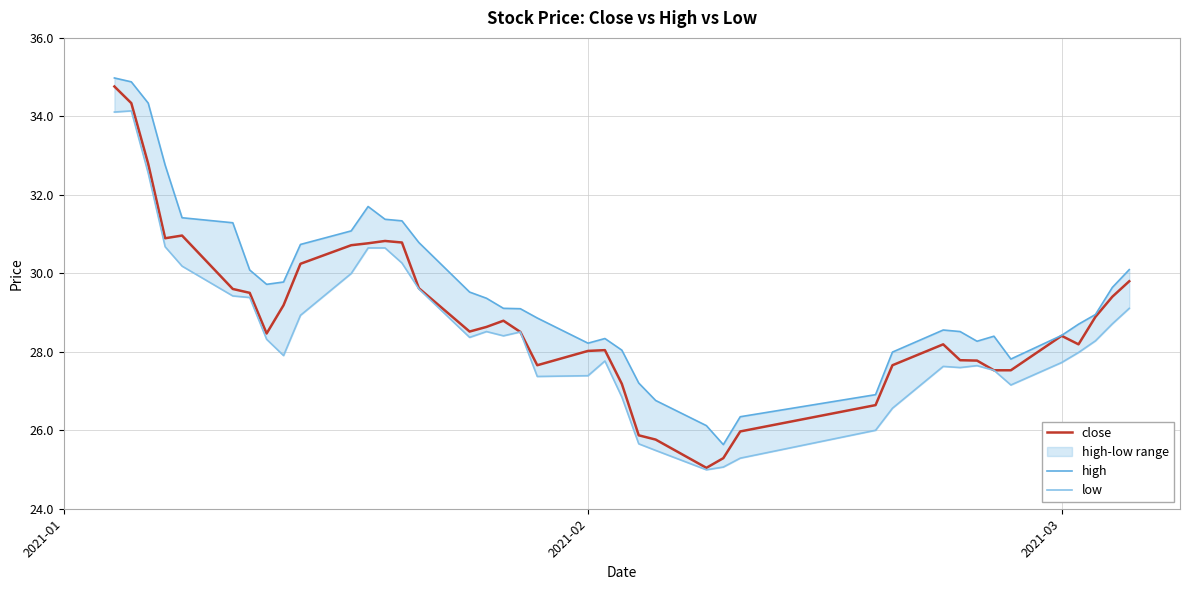

How many lines are shown in the chart?

3